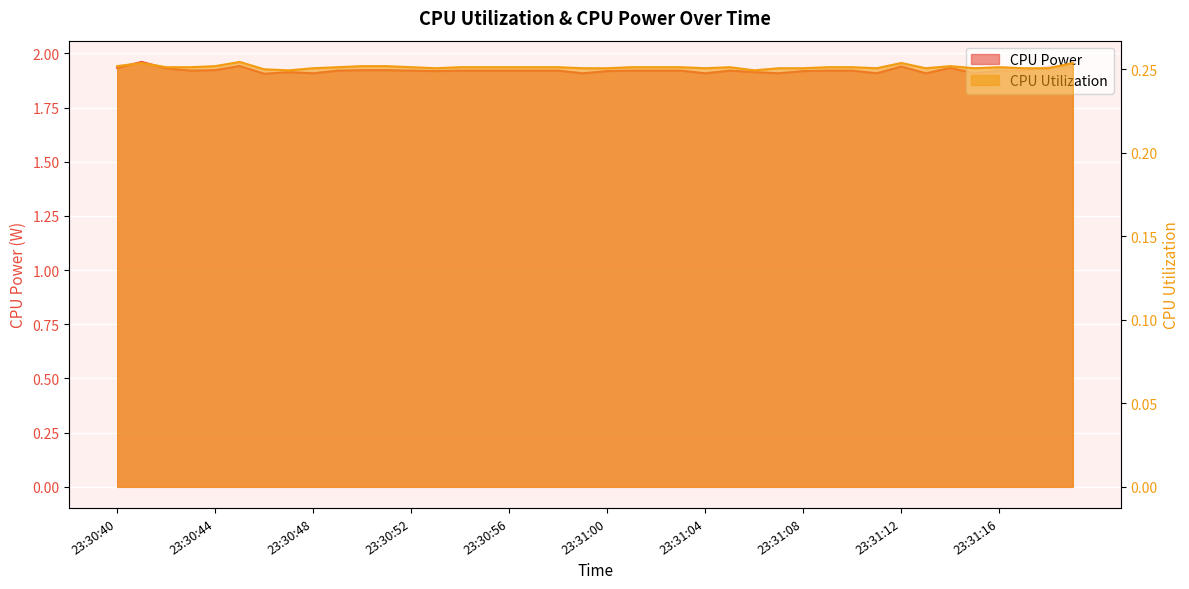

What is the label of the 37th point from the right?

23:30:43